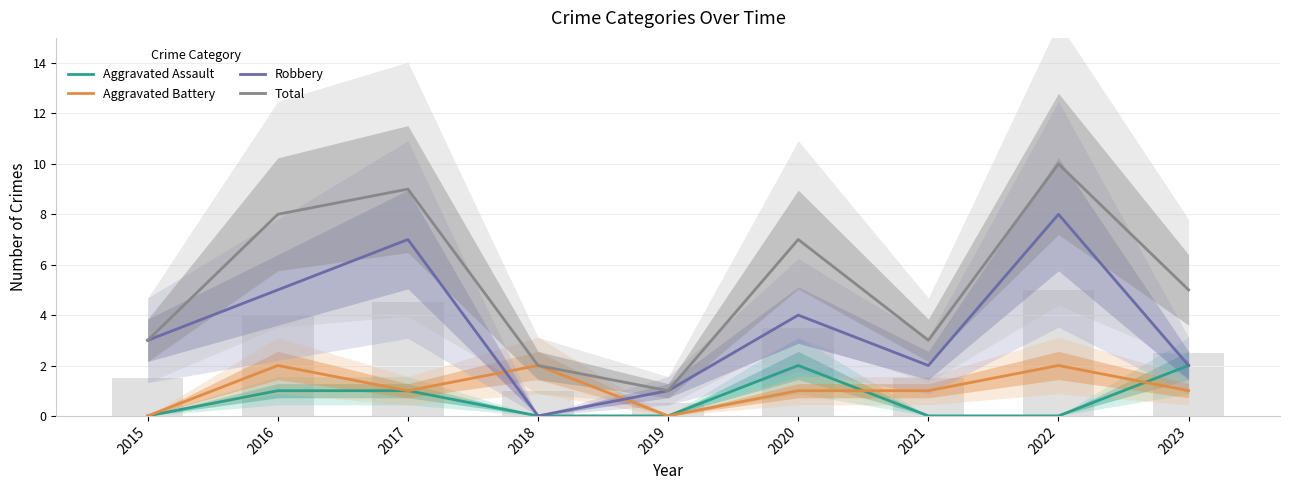

Reading left to right, extract all data points from this chart.

Aggravated Assault: 0	1	1	0	0	2	0	0	2
Aggravated Battery: 0	2	1	2	0	1	1	2	1
Robbery: 3	5	7	0	1	4	2	8	2
Total: 3	8	9	2	1	7	3	10	5